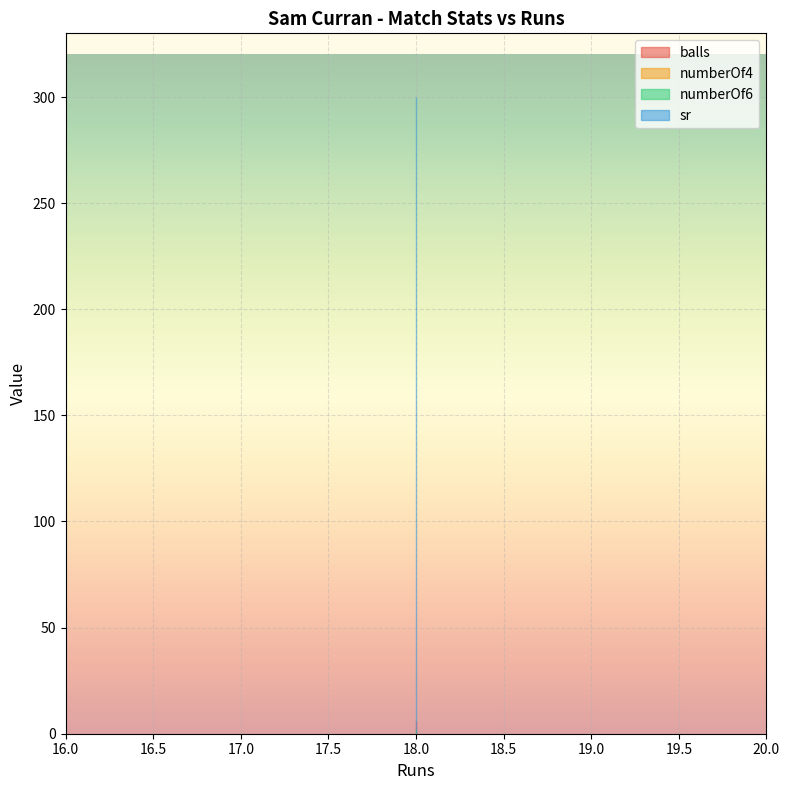

What is the value of the numberOf6 point at the 1st from the left?

2